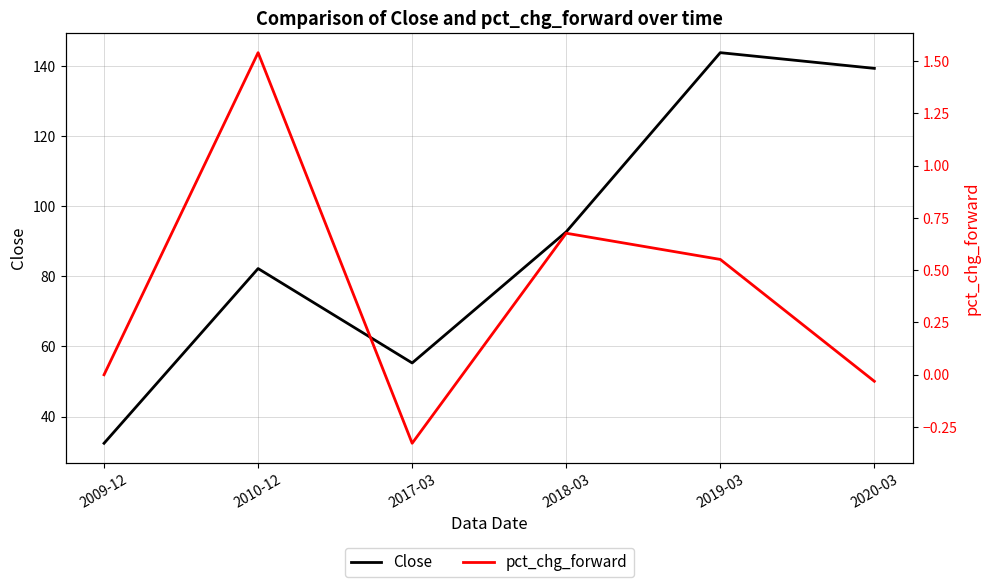

List the series in order of their peak value, lowest first.

pct_chg_forward, Close